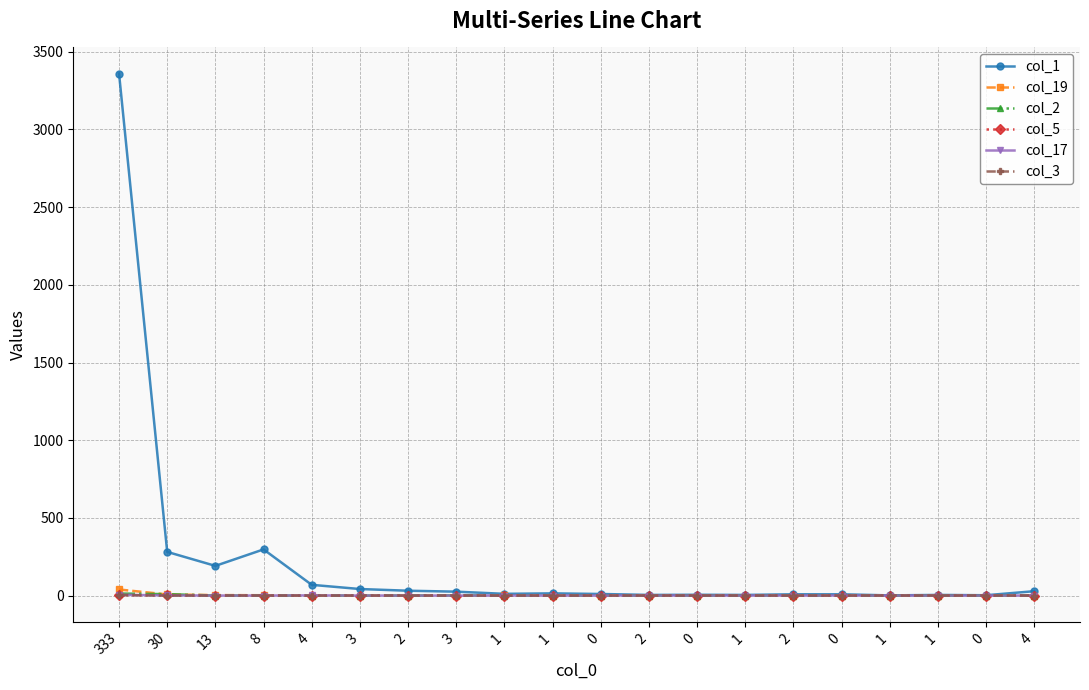

True or false: col_1 and col_17 cross at least once.

False